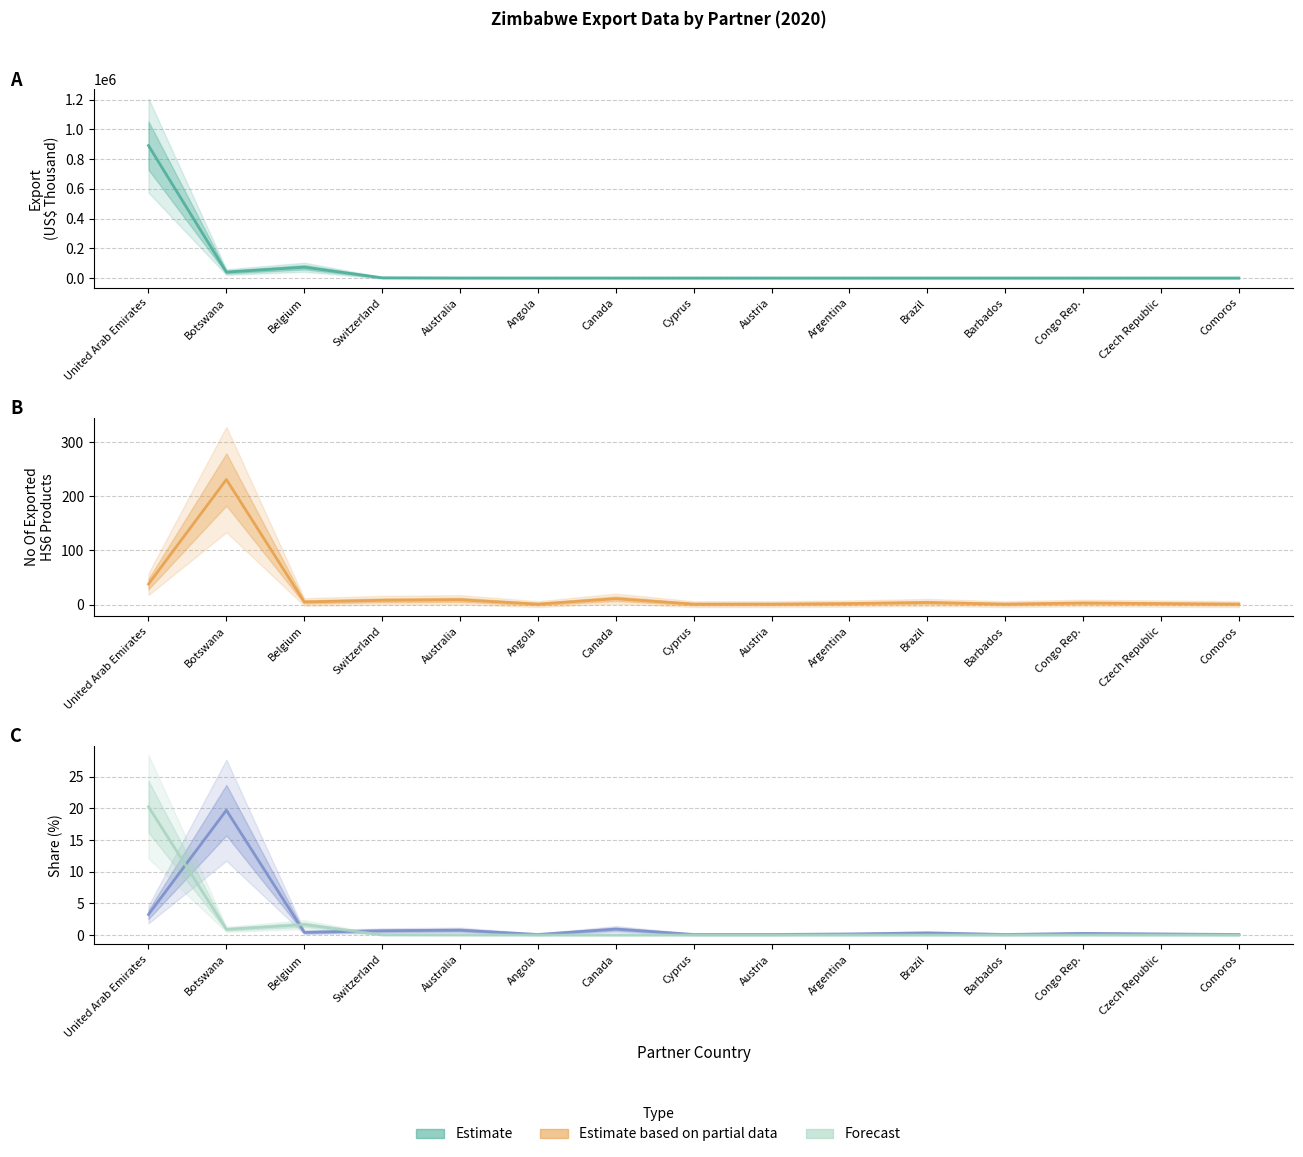

Read the No Of exported HS6 digit Products value at Cyprus.

1.0